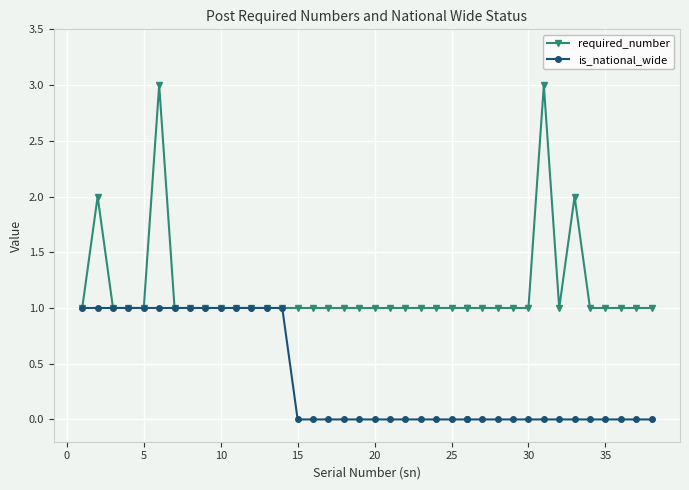

Between 25 and 20, which is larger?

20